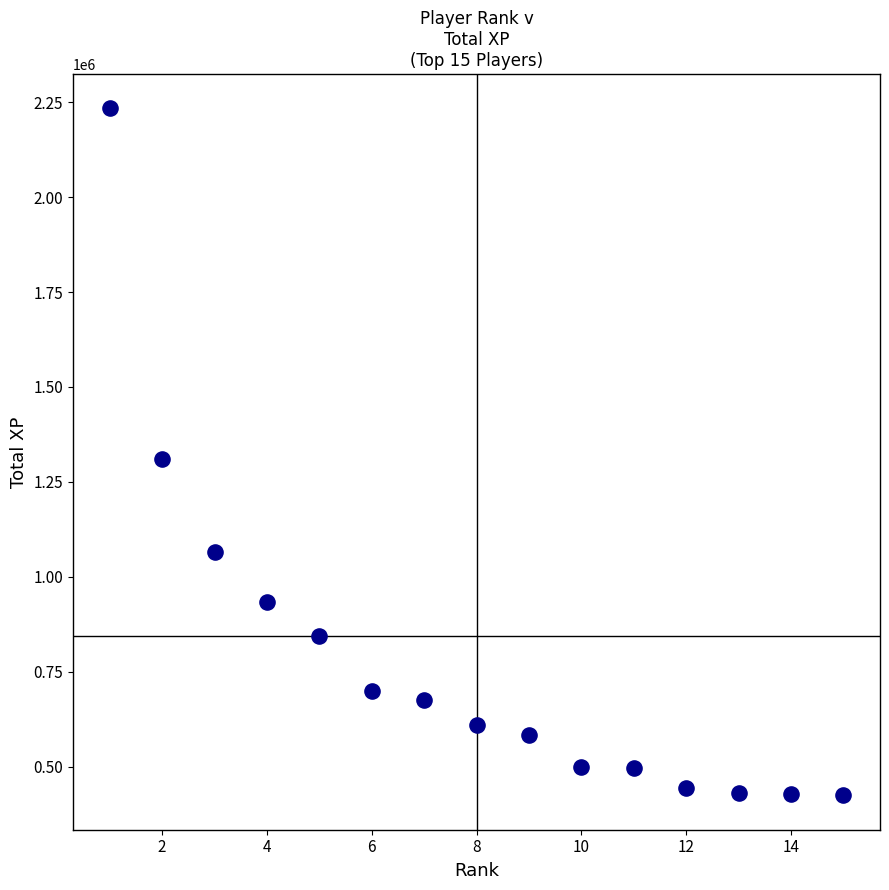

What is the range of Y values (max minus min)?

1810186